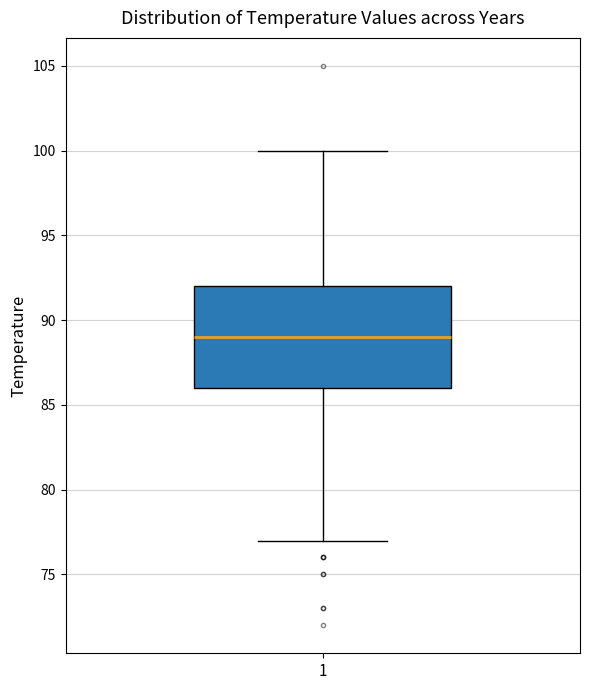

Transcribe this box plot: give where the median line is, the range the box spans, and where the two whiskers end, as read against the y-axis. The values are not printed on the chart, so give them approximately, as read against the axis.

median 89, box 86 to 92, whiskers 77 to 100